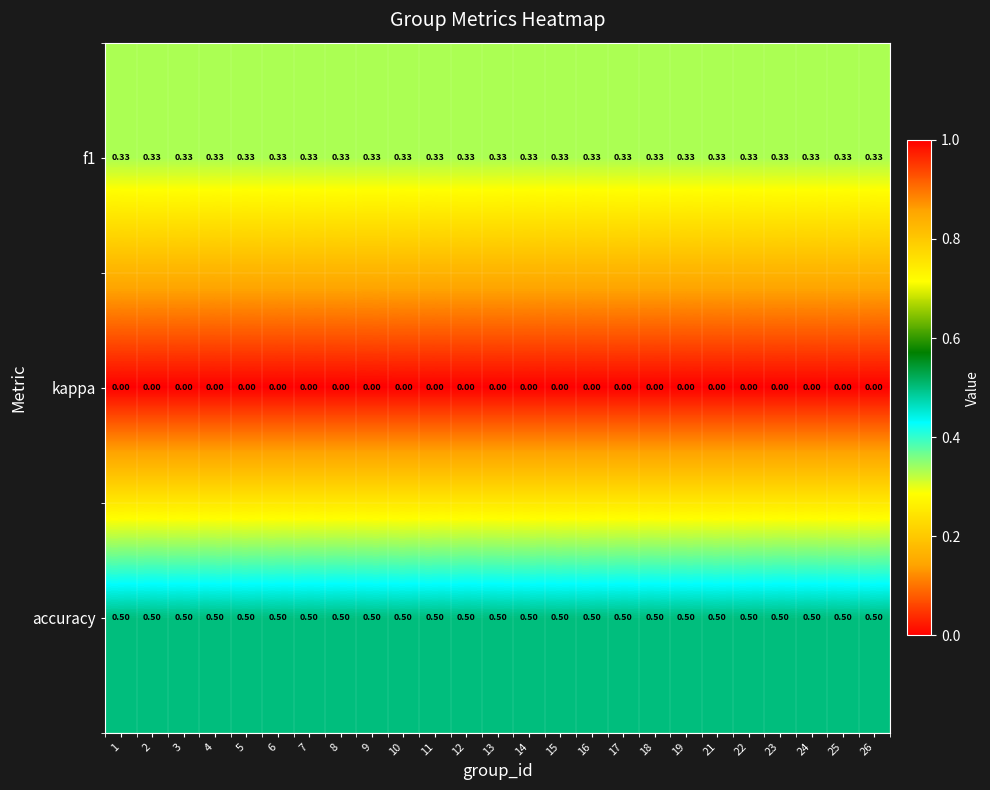

Which series has the largest total across all categories?

accuracy